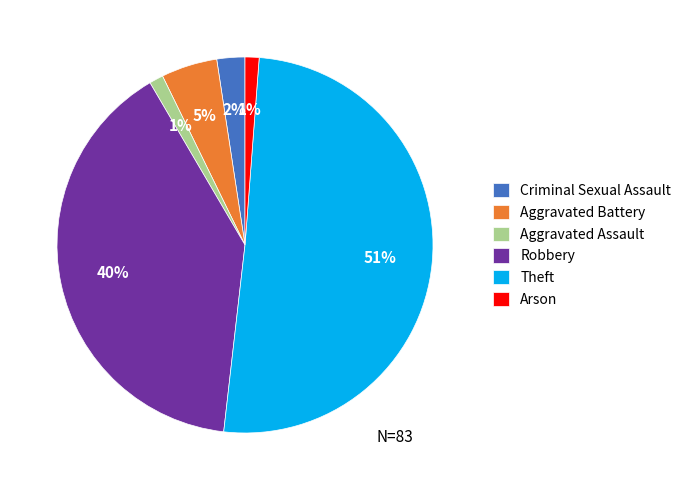

To the nearest percent, what percentage of the pie is Theft?

51%